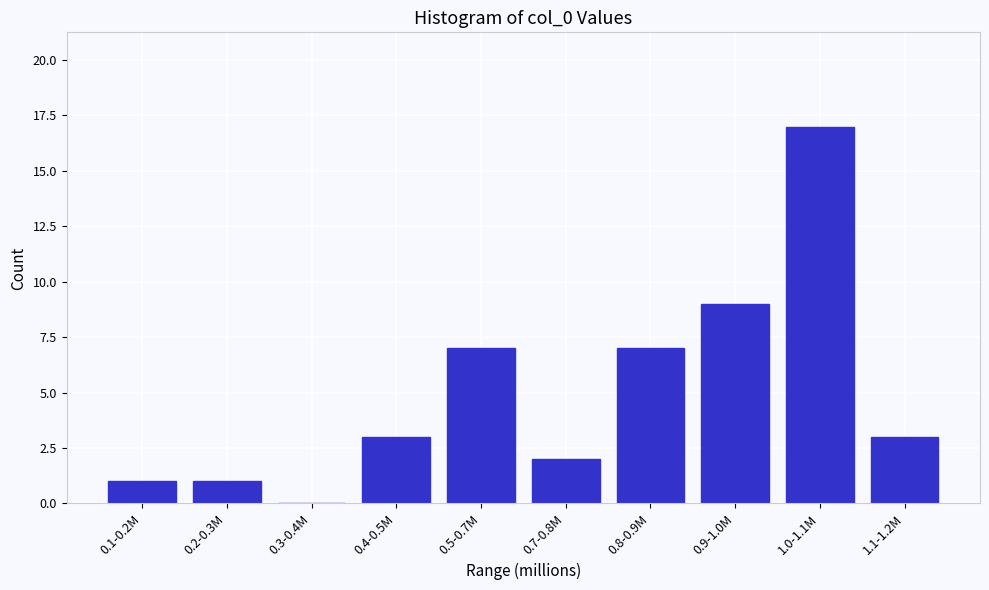

Reading right to left, what are all the values shown in this chart?

1.1-1.2M=3	1.0-1.1M=17	0.9-1.0M=9	0.8-0.9M=7	0.7-0.8M=2	0.5-0.7M=7	0.4-0.5M=3	0.3-0.4M=0	0.2-0.3M=1	0.1-0.2M=1